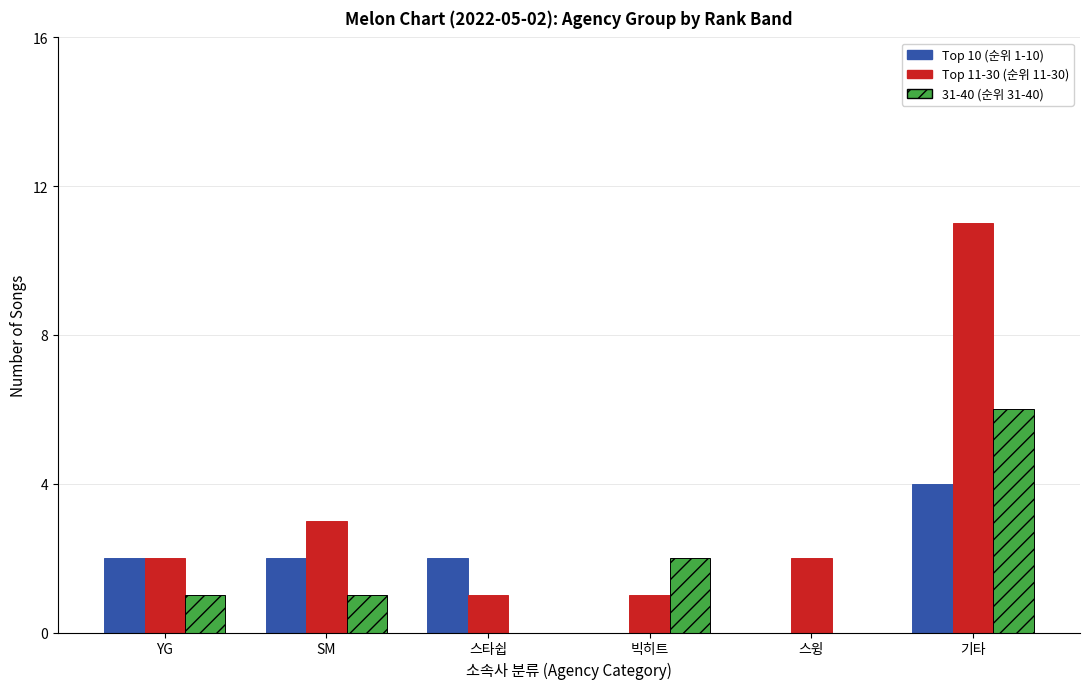

The value of Top 10 (순위 1-10) at YG is 2. True or false?

True